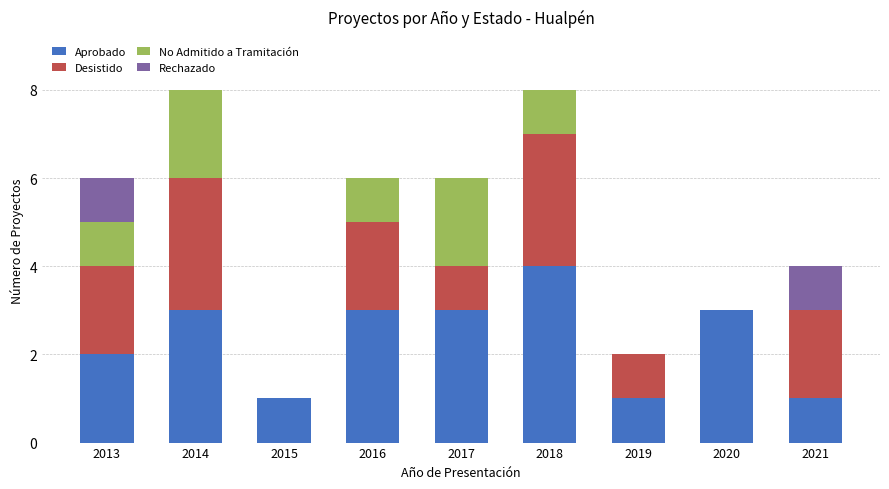

True or false: Aprobado has a value of 1 at 2021.

True